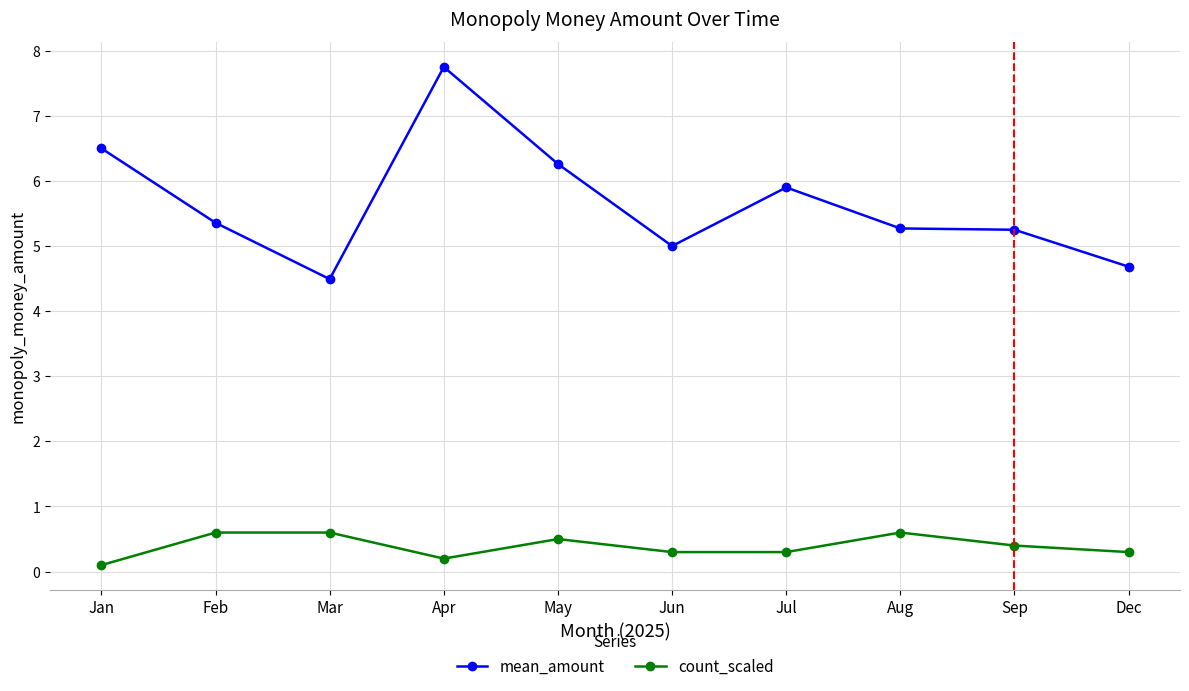

The count_scaled series shows 0.3 at Dec. True or false?

True